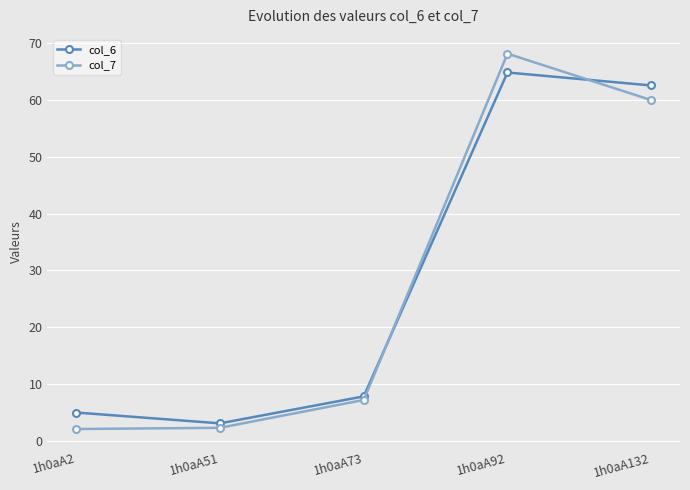

What is the difference between the highest and lowest values at 1h0aA92?

3.3